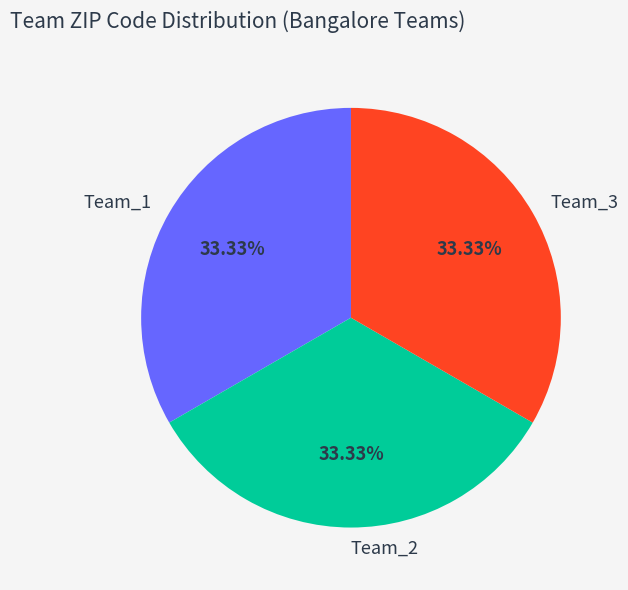

Is it true that Team_3 is 33% of the pie?

True